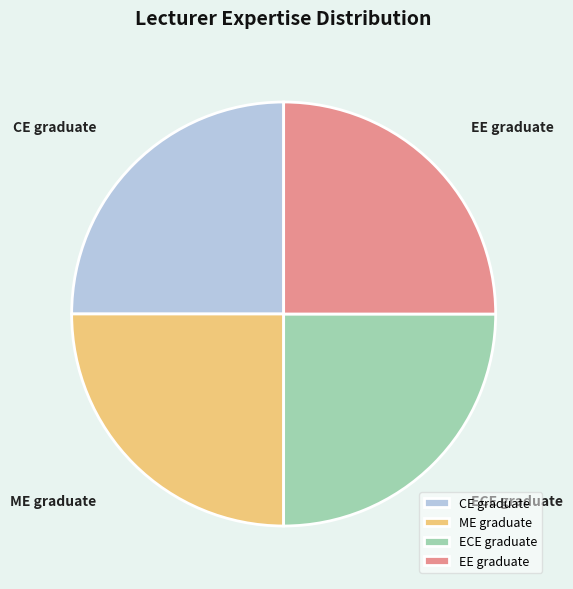

True or false: CE graduate accounts for 31% of the total.

False